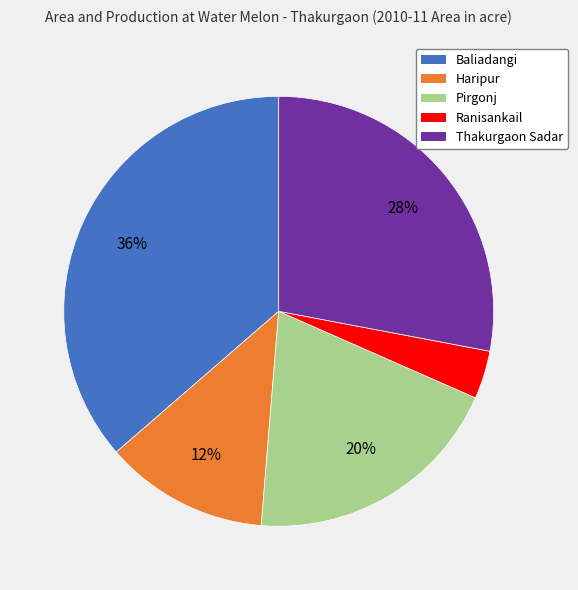

To the nearest percent, what is the difference between the Pirgonj and Ranisankail slice percentages?

16%